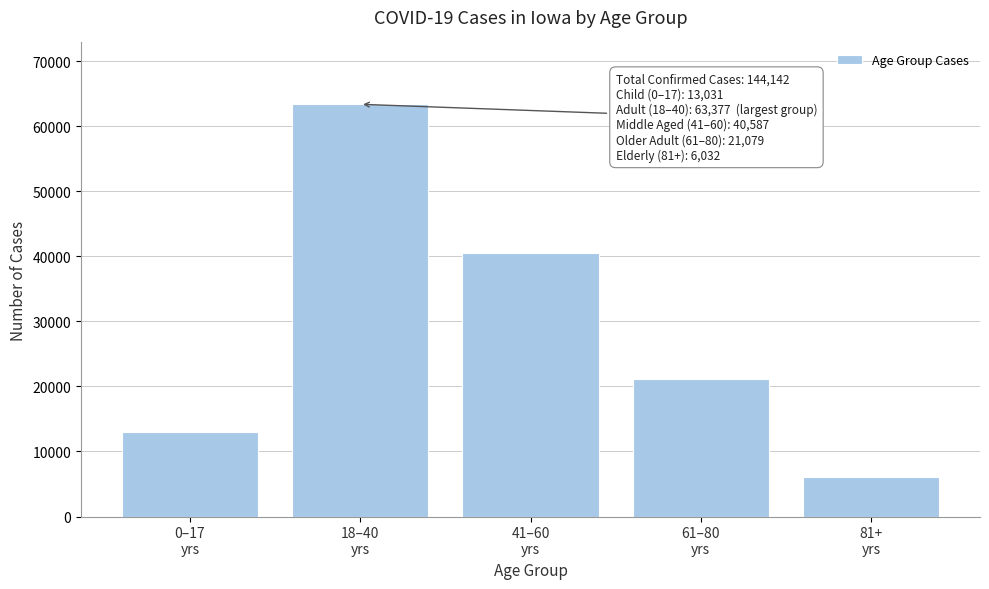

Reading left to right, what are all the values shown in this chart?

13031	63377	40587	21079	6032